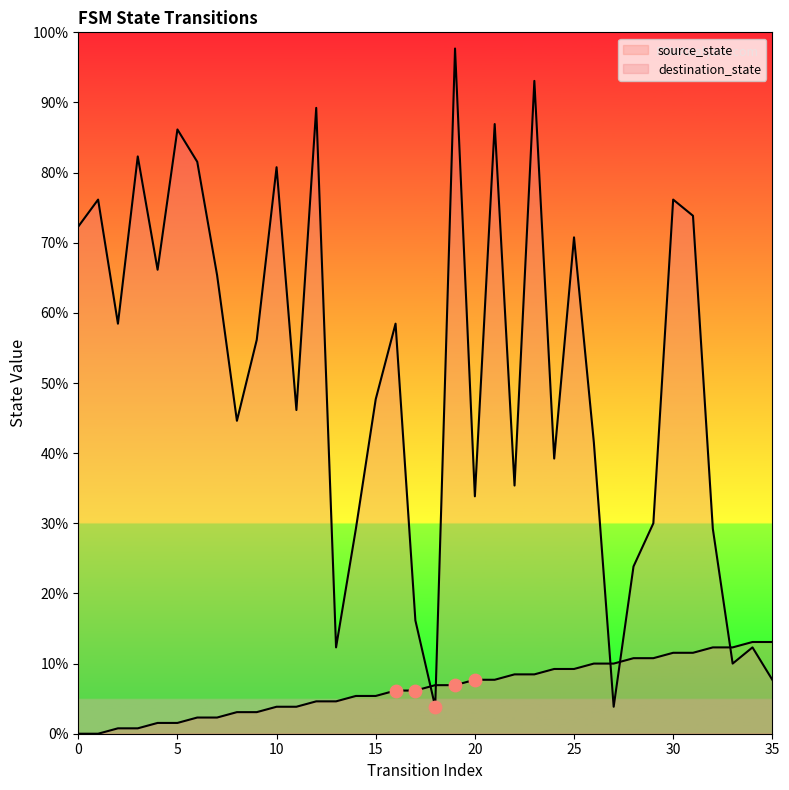

Which series has the largest total across all categories?

destination_state